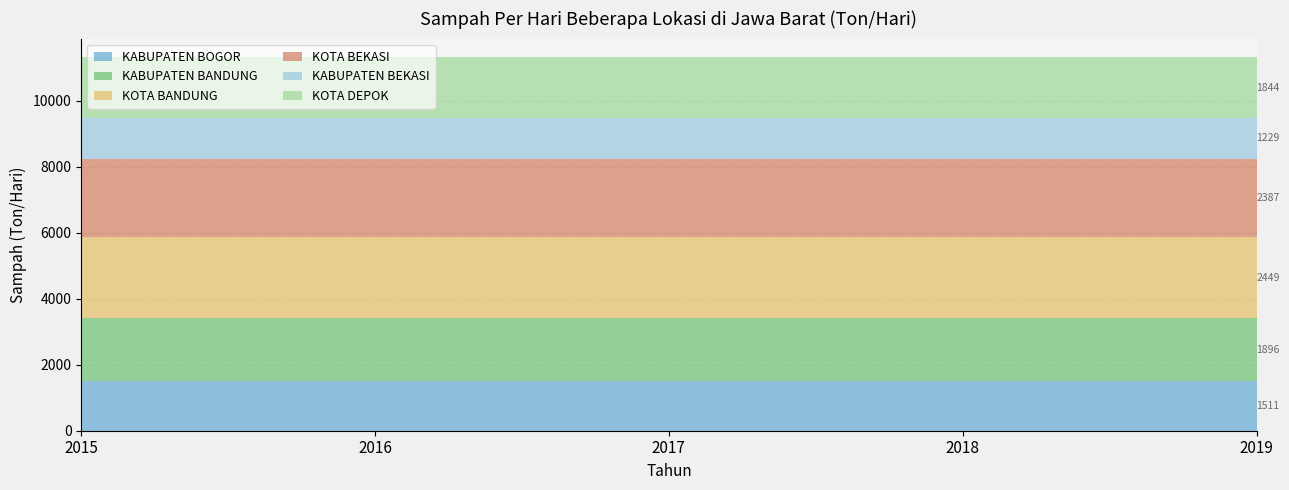

What is the total value across all series at 2018?

11315.7